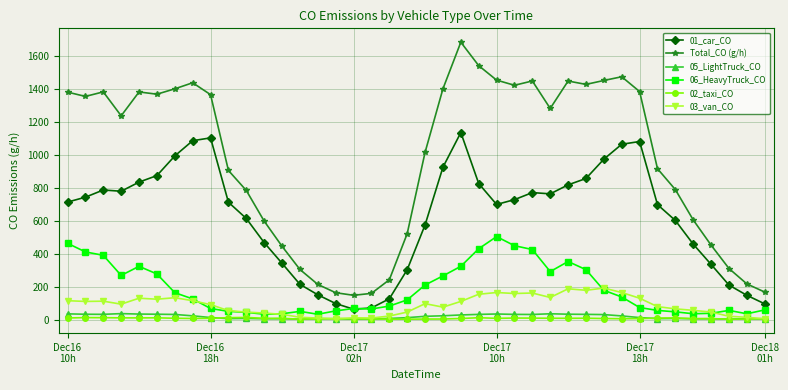

What is the maximum value shown in the chart?

1685.0